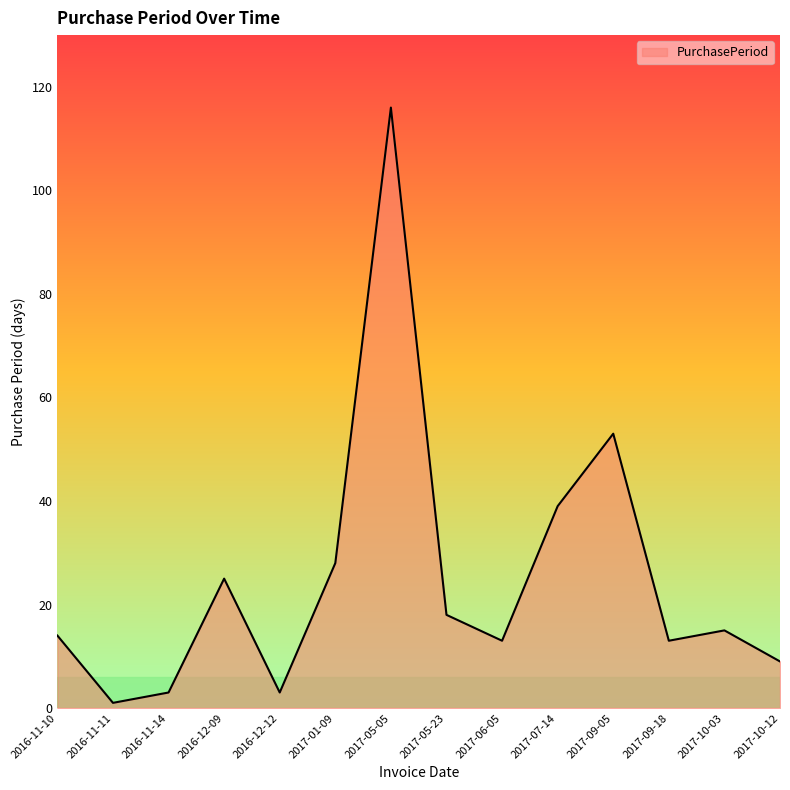

At which category does the data reach its first local valley?

2016-11-11